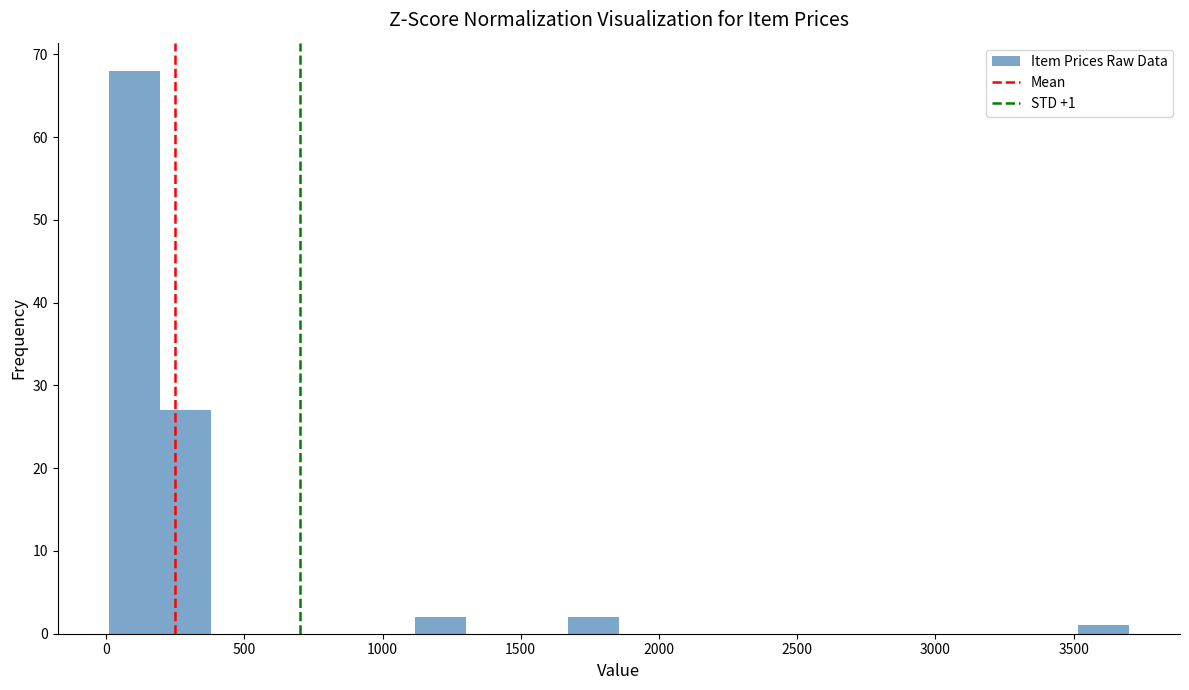

Around what value on the x-axis is the tallest bar? Give the approximate position of its centre, as read against the axis.

100